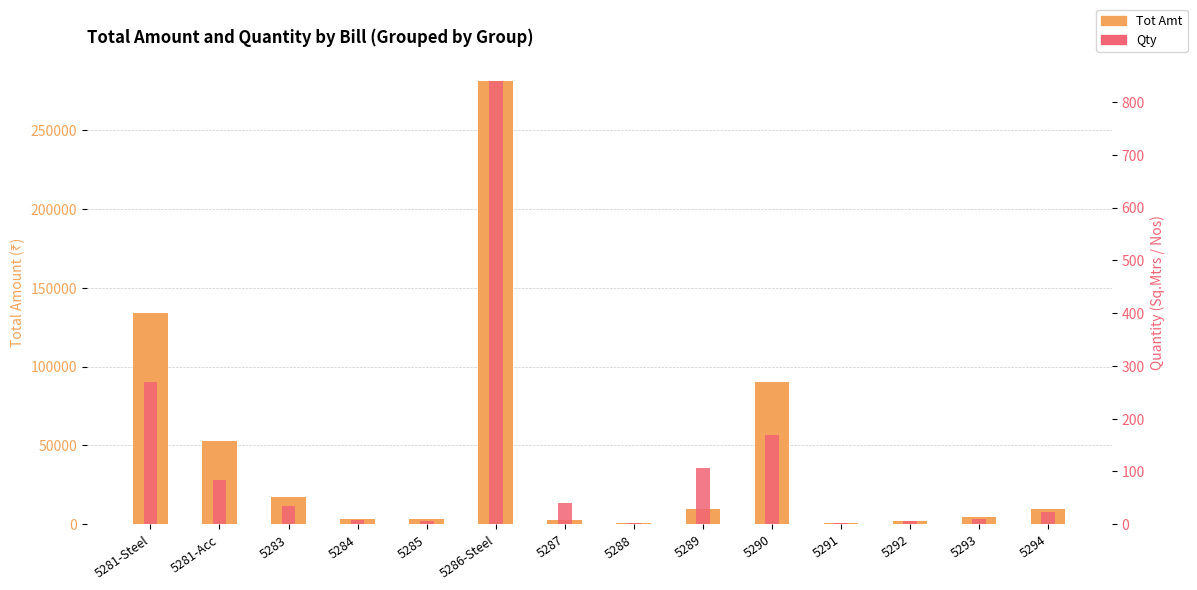

List the labels in order of Tot Amt value, largest first.

5286-Steel, 5281-Steel, 5290, 5281-Acc, 5283, 5289, 5294, 5293, 5284, 5285, 5287, 5292, 5291, 5288